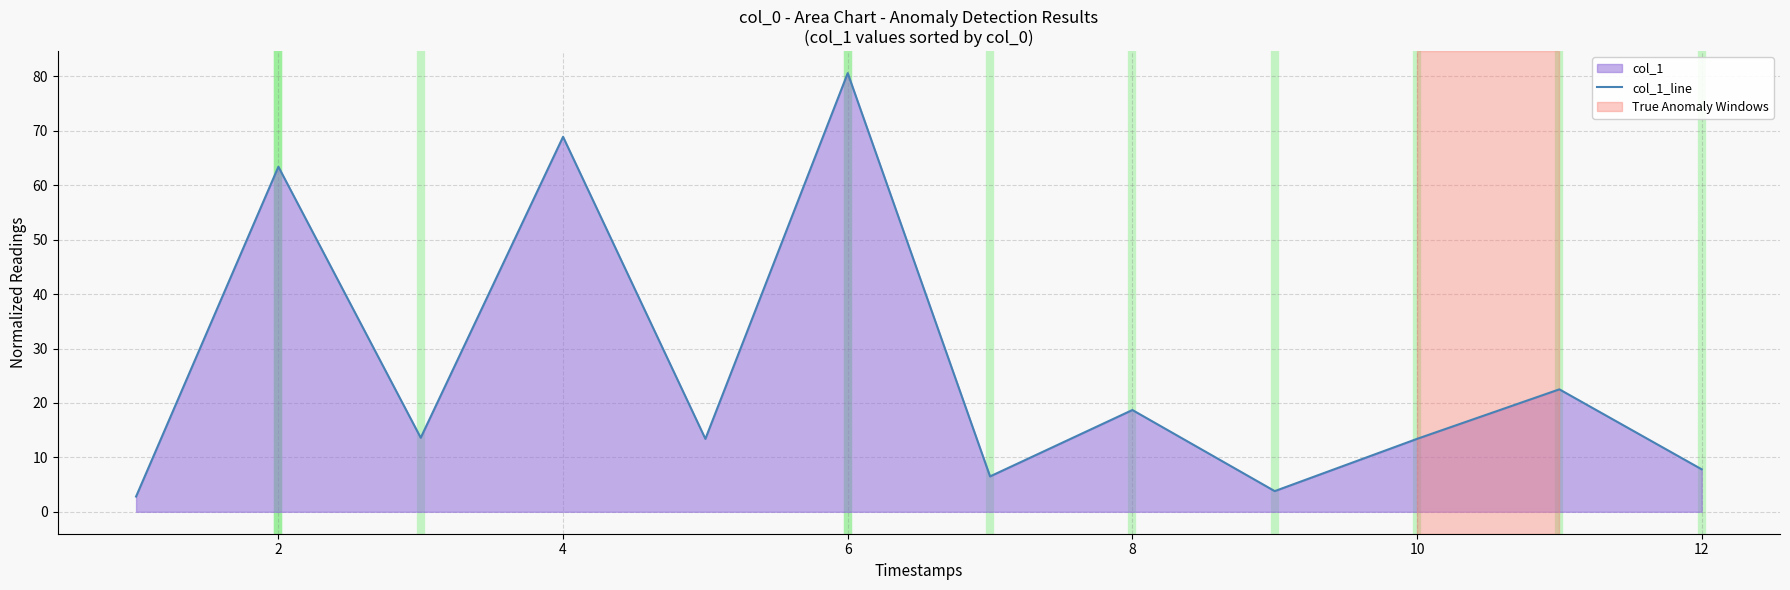

Read the value at 12.

7.8